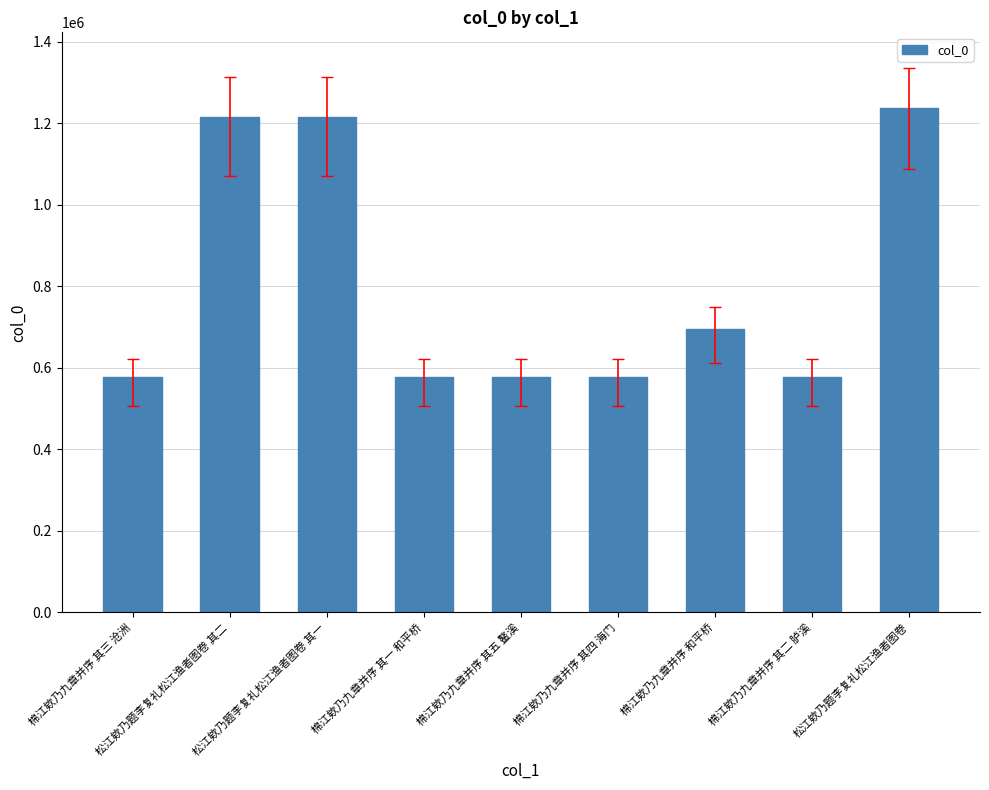

The value at 棉江欸乃九章并序 和平桥 is 694710. True or false?

True